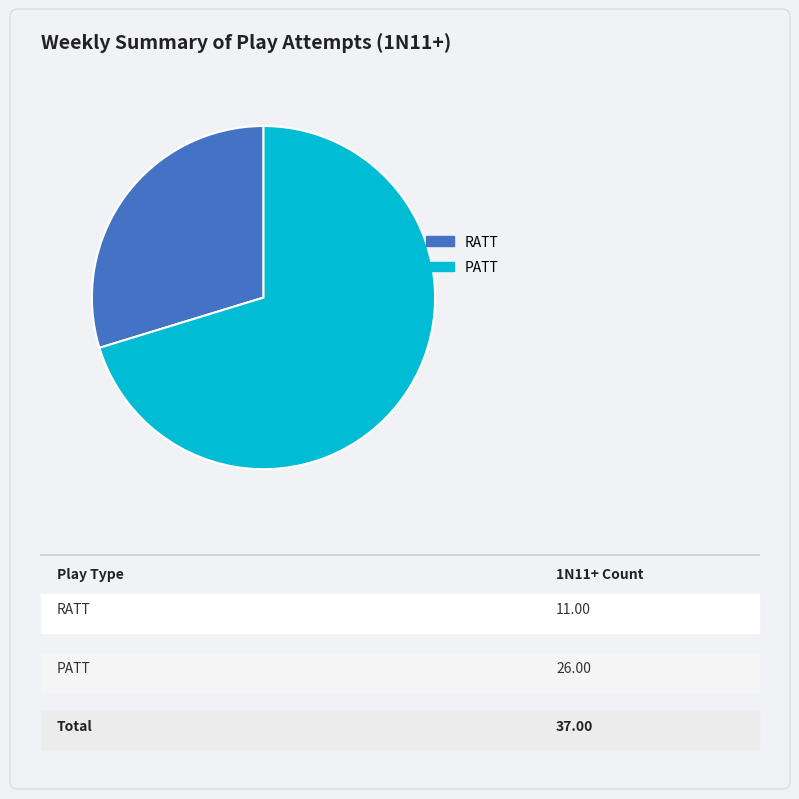

What is the smallest slice in the pie chart?

RATT